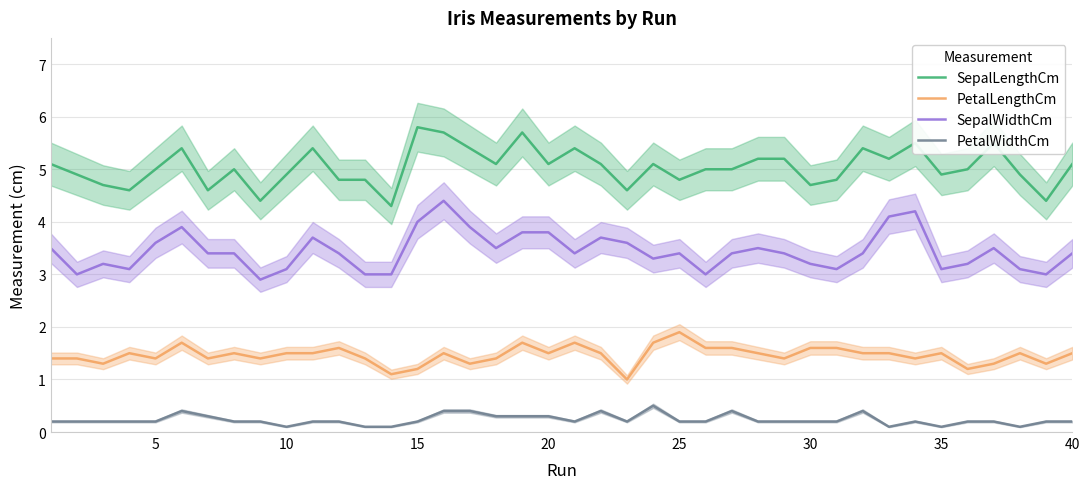

What is the minimum value for PetalLengthCm?

1.0